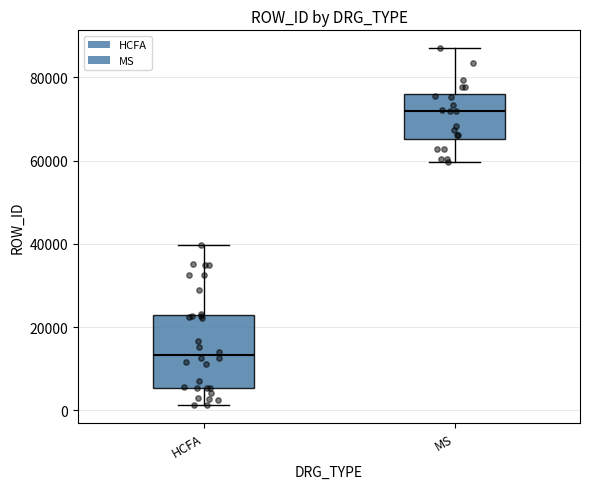

Reading left to right, transcribe this box plot: for each box, give where its median line is, the range the box spans, and where its two whiskers end, as read against the y-axis. The values are not printed on the chart, so give them approximately, as read against the axis.

HCFA: median 14000, box 6000 to 22000, whiskers 2000 to 40000
MS: median 72000, box 66000 to 76000, whiskers 60000 to 88000